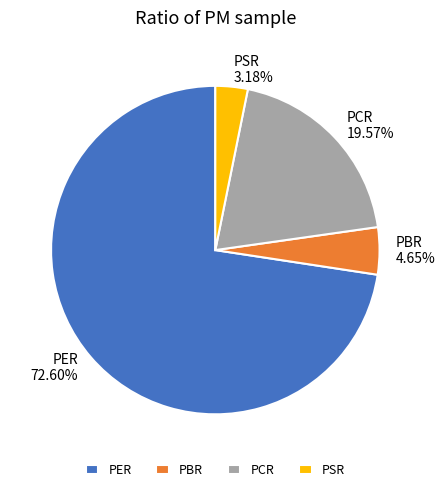

True or false: PER accounts for 73% of the total.

True